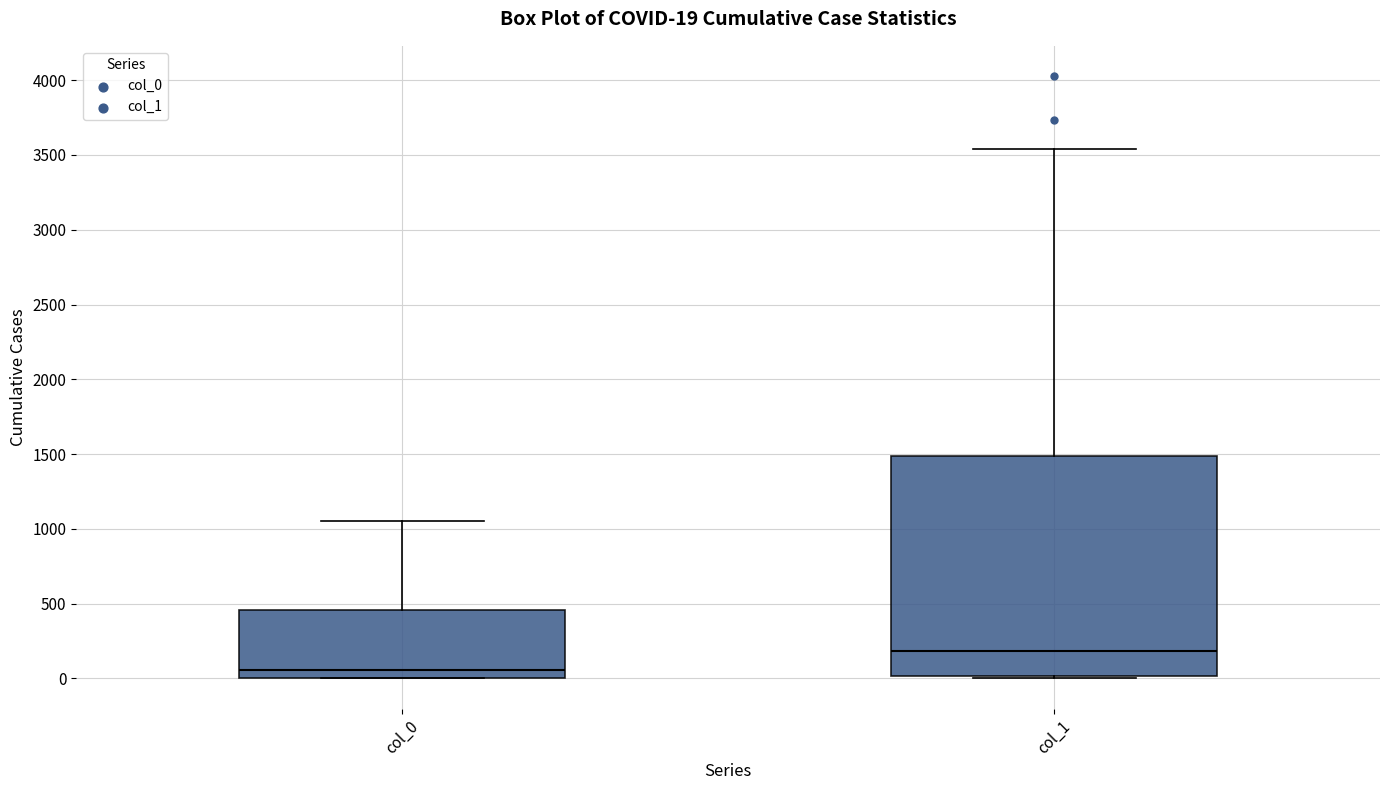

Which box has the lowest median line?

col_0